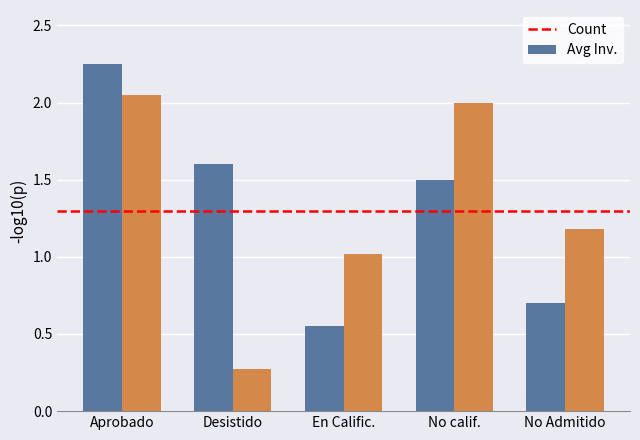

At how many categories does at least one series exceed 0?

5